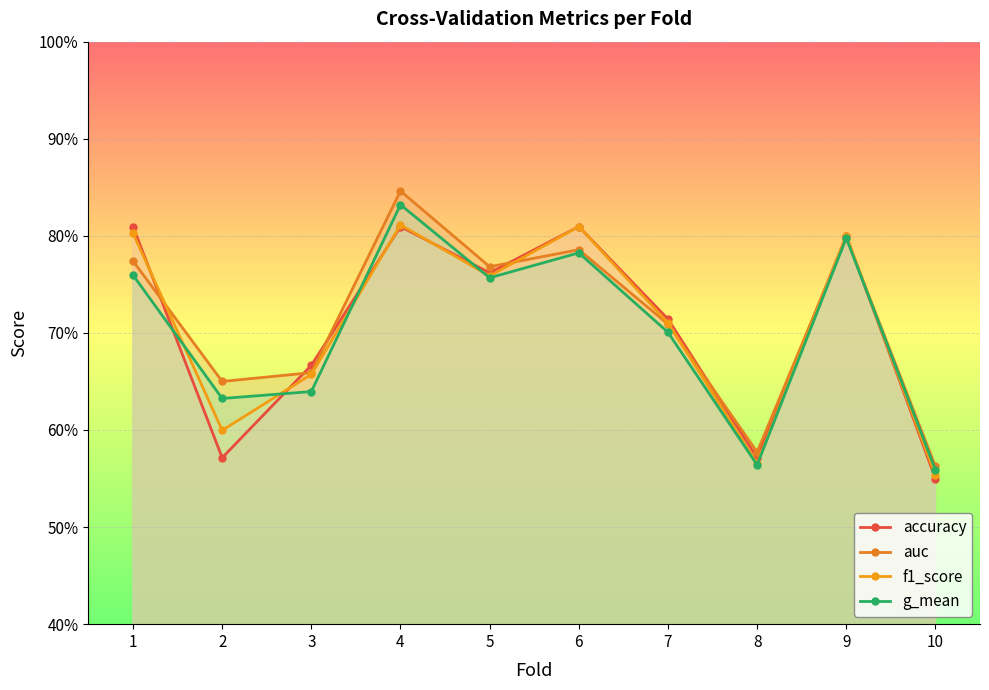

How many auc values are between 0 and 1?

10